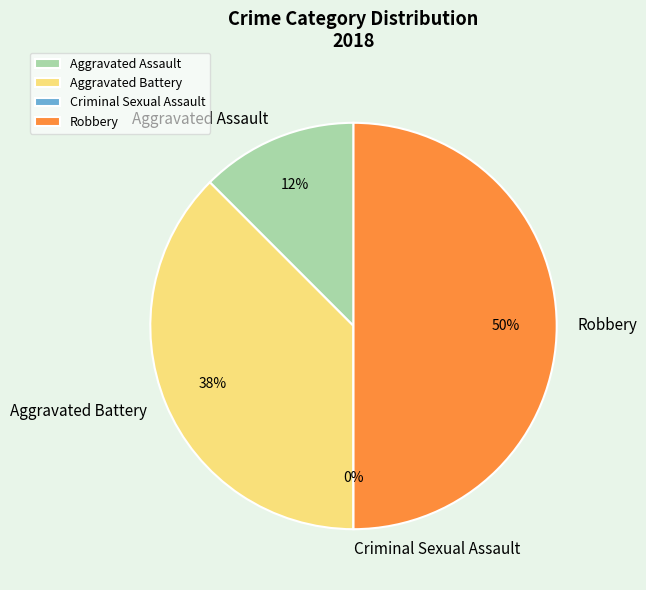

Rank the categories by value from highest to lowest.

Robbery, Aggravated Battery, Aggravated Assault, Criminal Sexual Assault